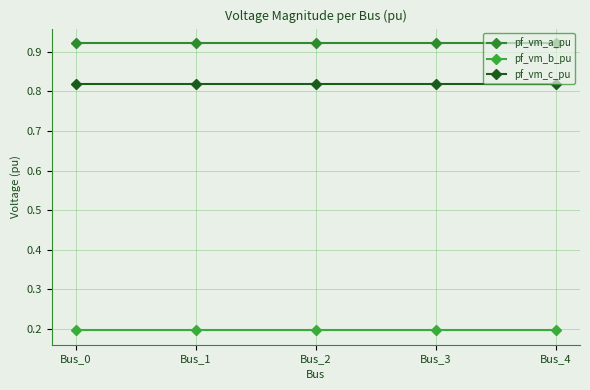

At which category is the sum across all series the highest?

Bus_0